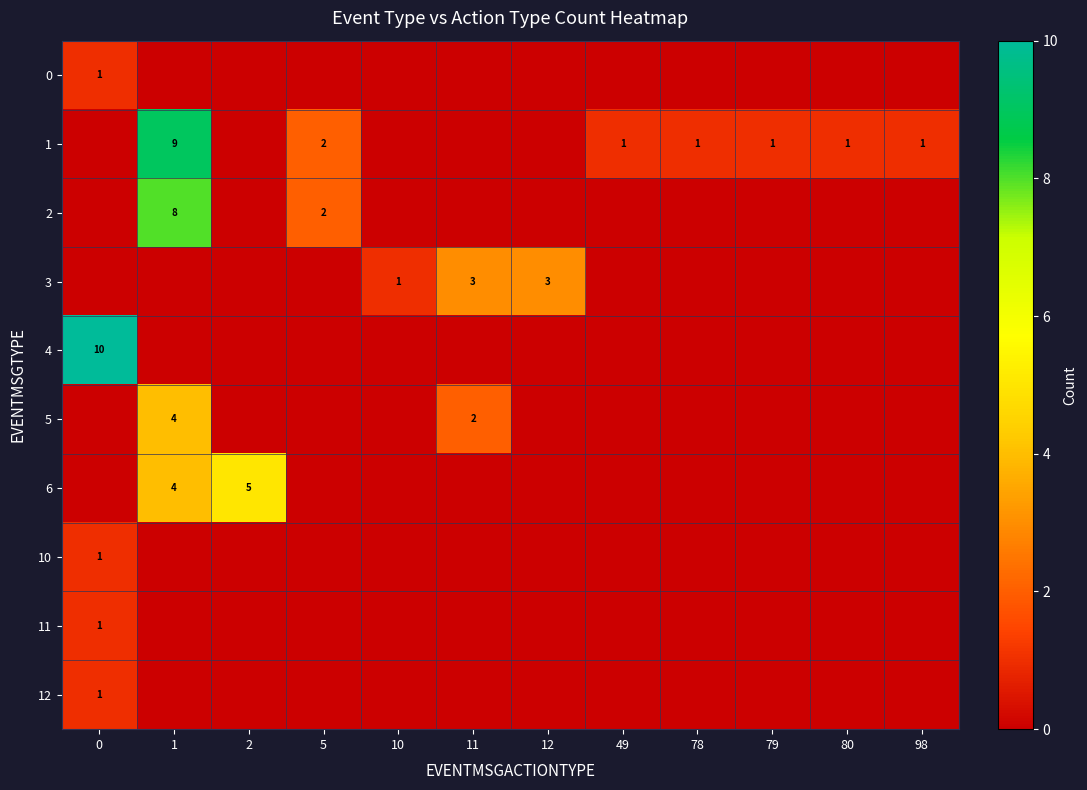

At which category is the sum across all series the highest?

1